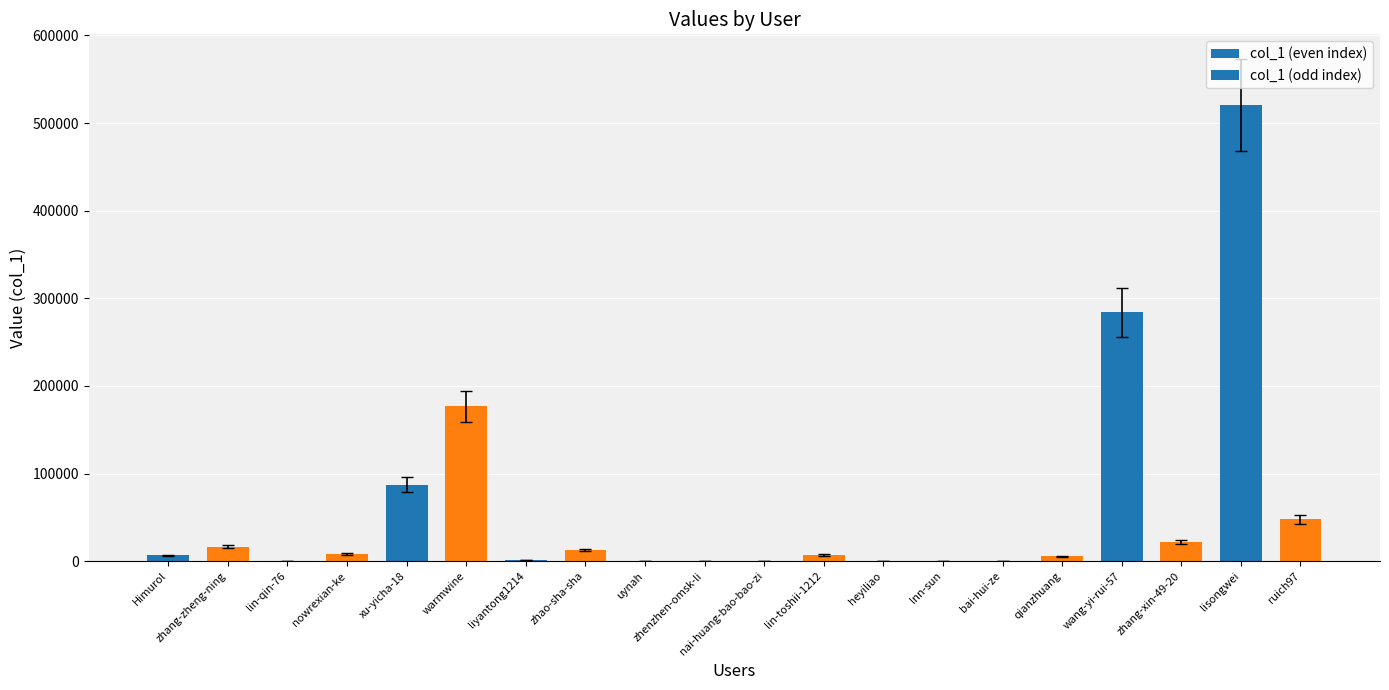

Is it true that the value at wang-yi-rui-57 is 283877?

True